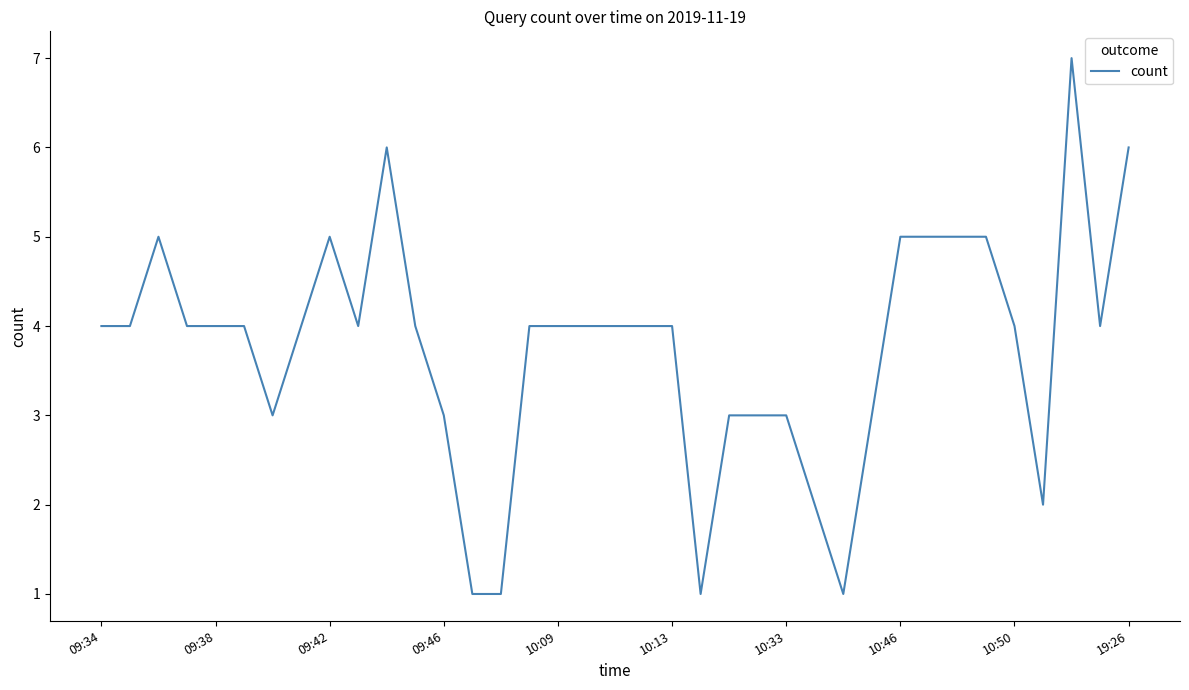

Does the chart display data point markers on the line(s)?

No